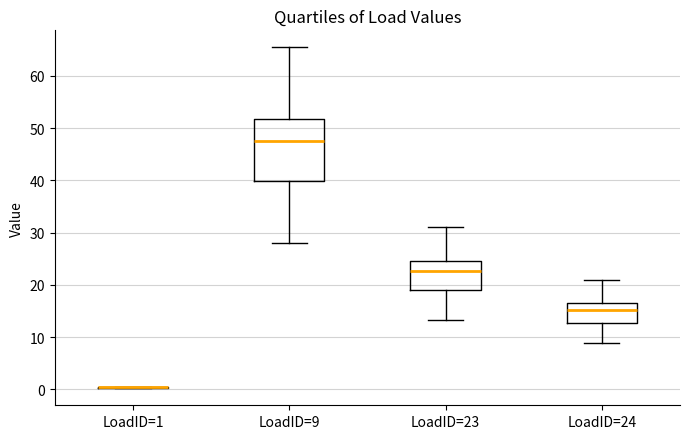

Reading left to right, read every box against the y-axis: the position of its median line, the range the box covers, and the ends of its whiskers. The values are not printed on the chart, so give them approximately, as read against the axis.

LoadID=1: box collapsed to a line at 0, whiskers 0 to 1
LoadID=9: median 48, box 40 to 52, whiskers 28 to 65
LoadID=23: median 23, box 19 to 25, whiskers 13 to 31
LoadID=24: median 15, box 13 to 17, whiskers 9 to 21